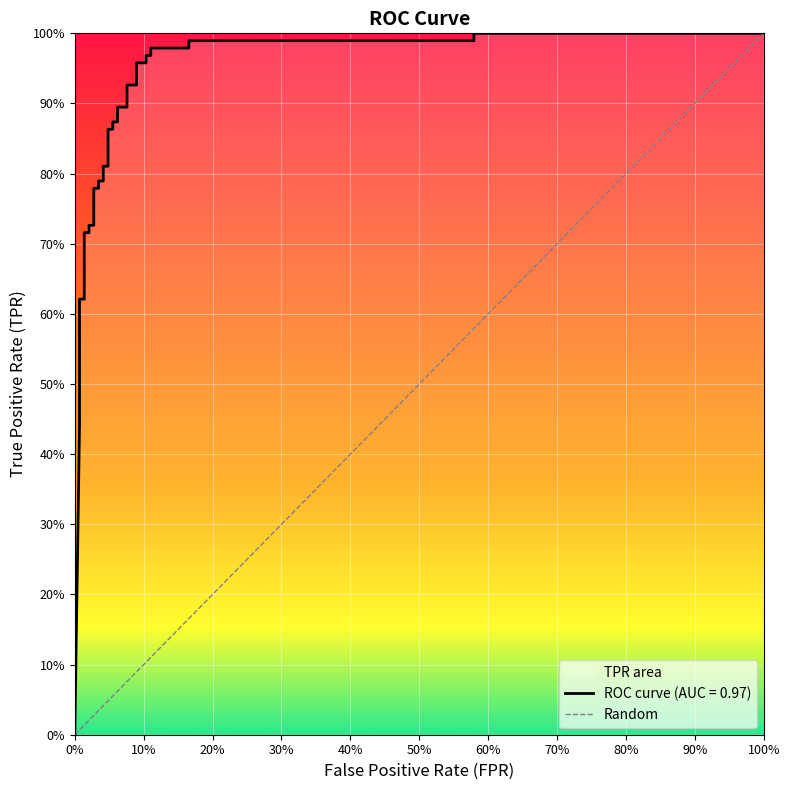

Reading left to right, extract all data points from this chart.

0.0	0.4	0.5	0.5	0.6	0.6	0.7	0.7	0.7	0.7	0.8	0.8	0.8	0.8	0.8	0.8	0.9	0.9	0.9	0.9	0.9	0.9	0.9	0.9	1.0	1.0	1.0	1.0	1.0	1.0	1.0	1.0	1.0	1.0